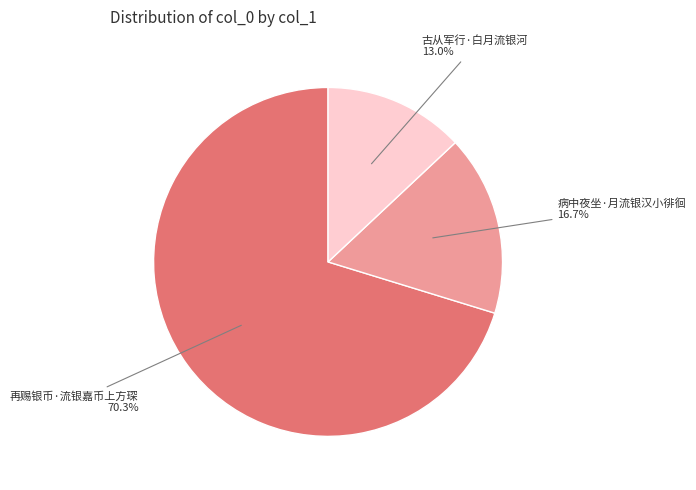

What percentage is the 古从军行·白月流银河 slice, to the nearest percent?

13%